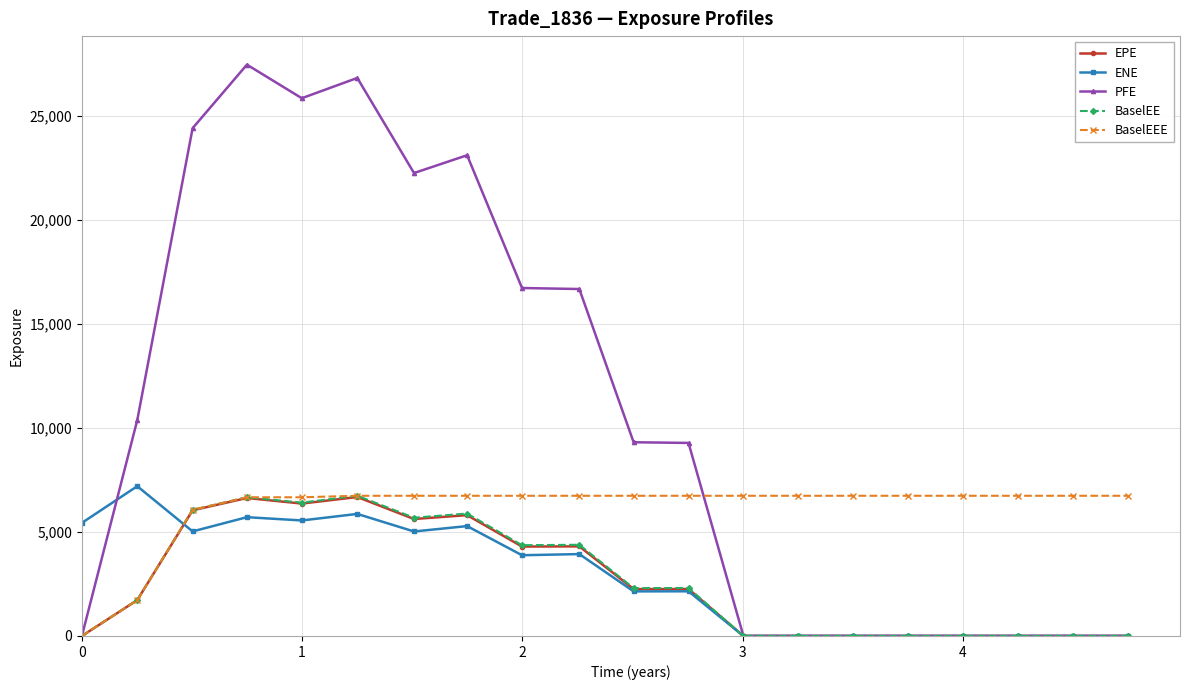

What is the sum of all BaselEE values?

52492.0